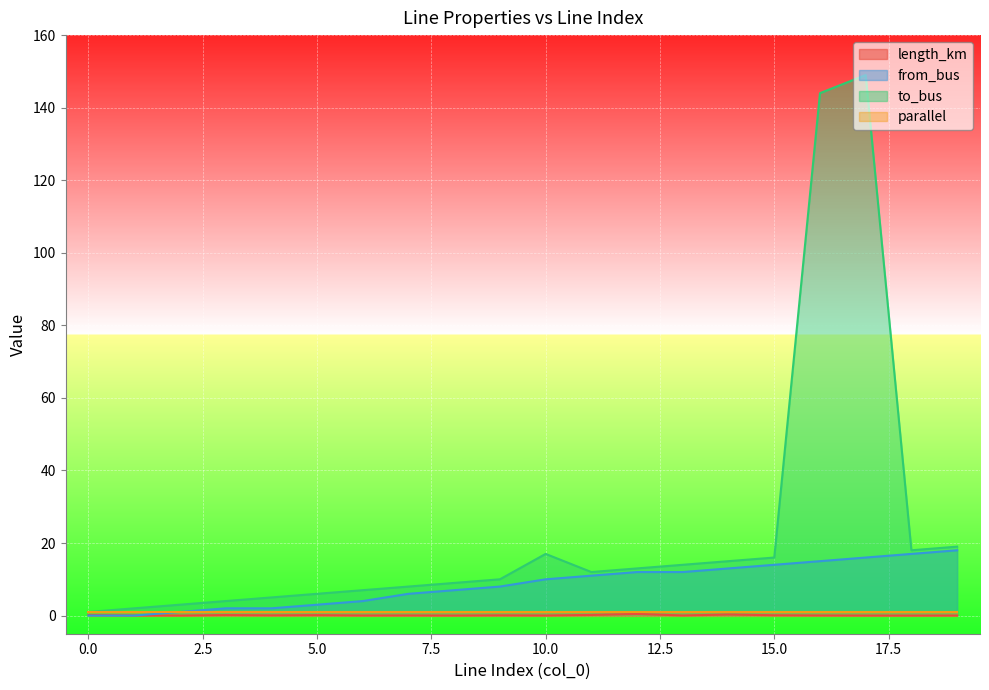

Which series has the largest range (max minus min)?

to_bus